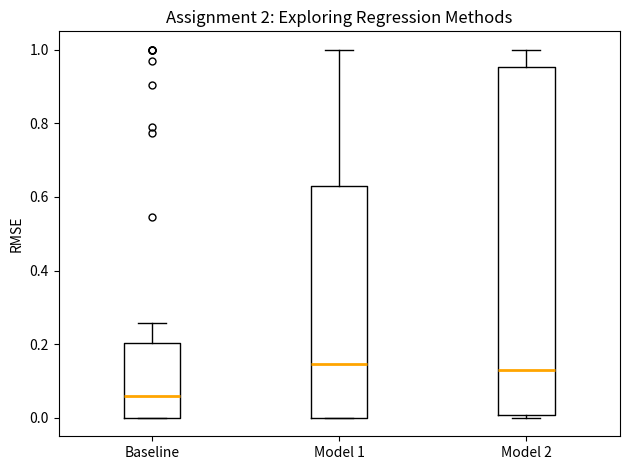

Which box has the lowest median line?

Baseline